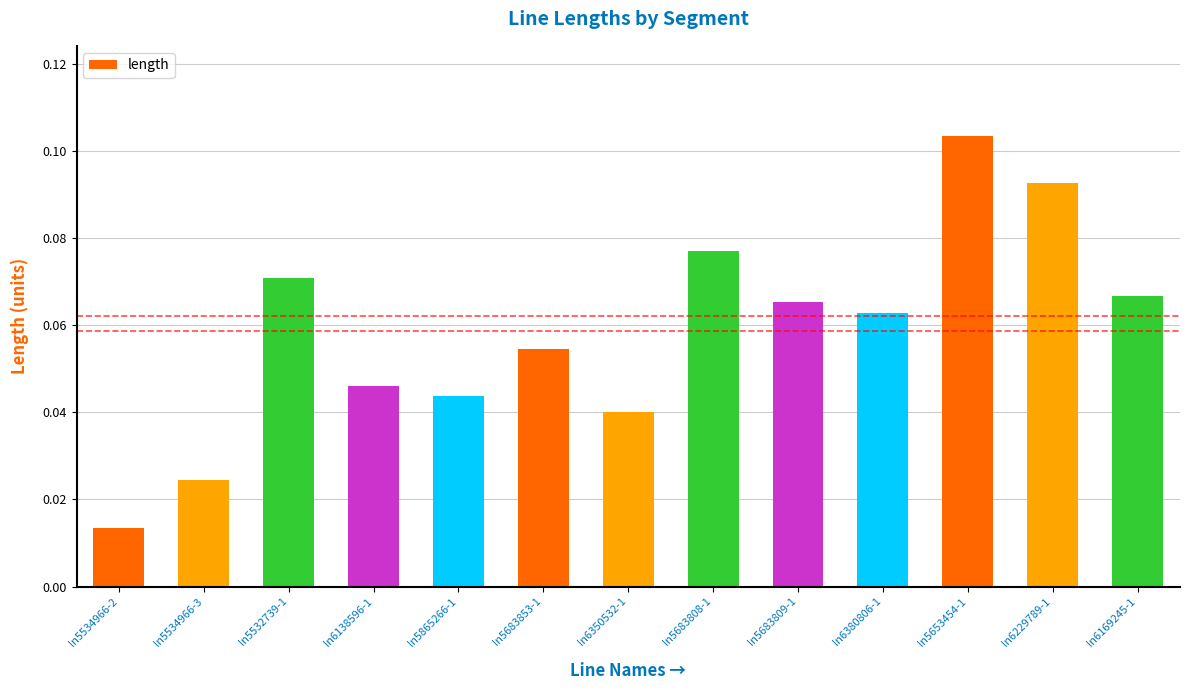

What position from the right is ln6350532-1?

7